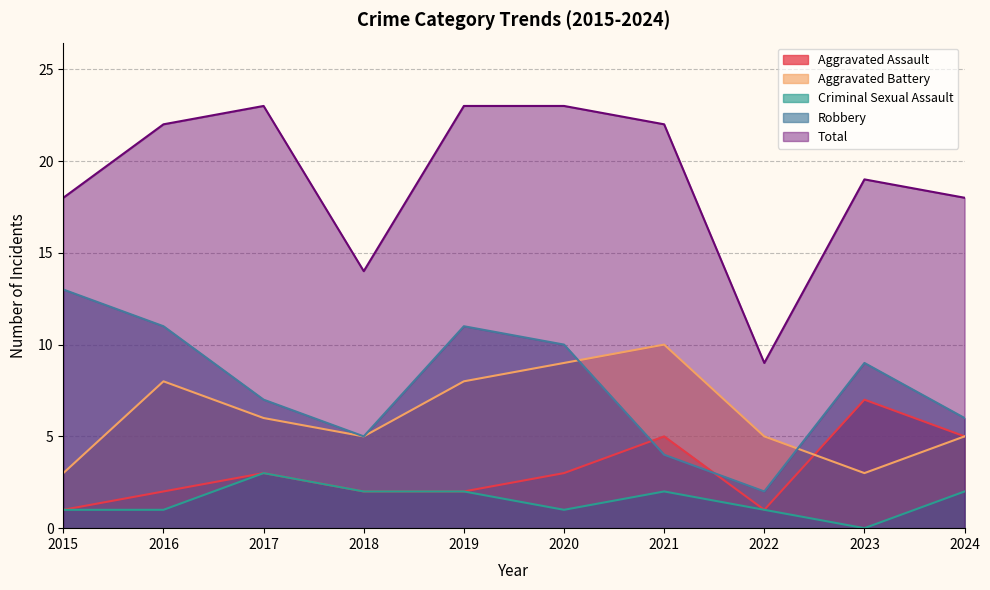

Is the value of Aggravated Battery at 2016 greater than the value of Aggravated Assault at 2021?

Yes